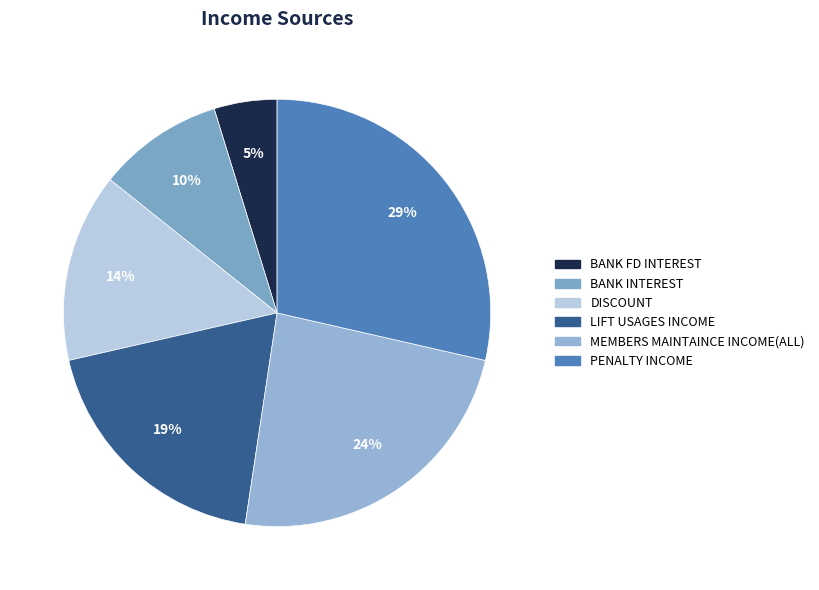

What is the ratio of the value at PENALTY INCOME to the value at BANK INTEREST?

3.0